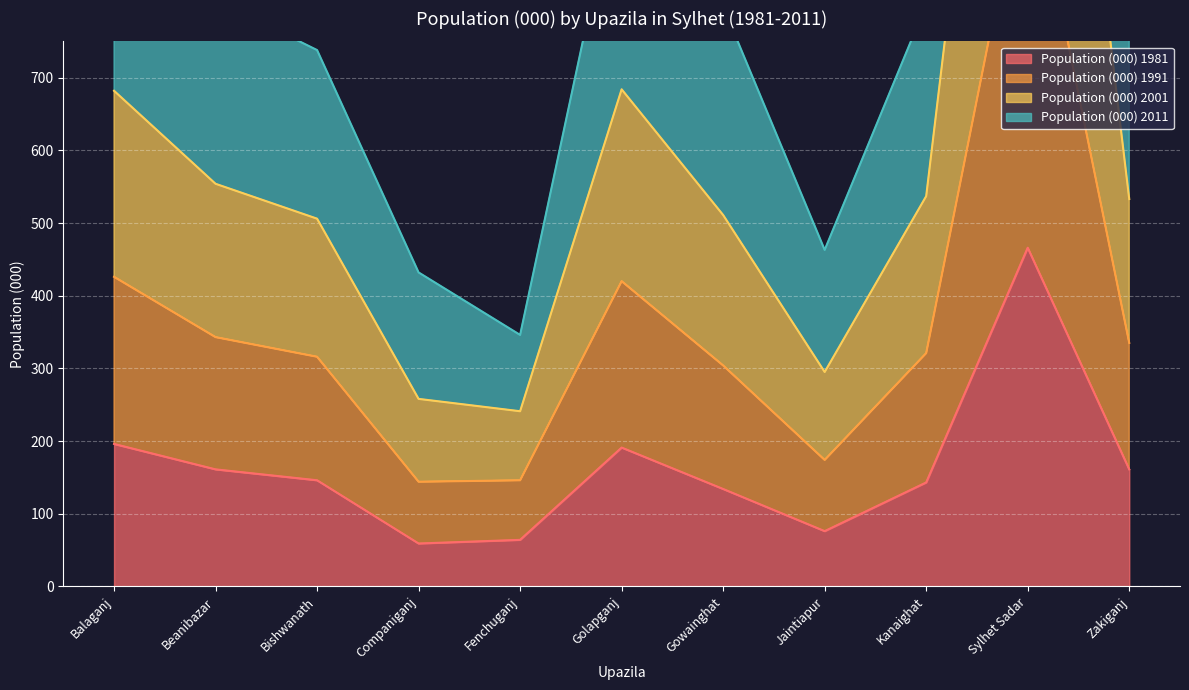

Does the chart display data point markers on the line(s)?

No